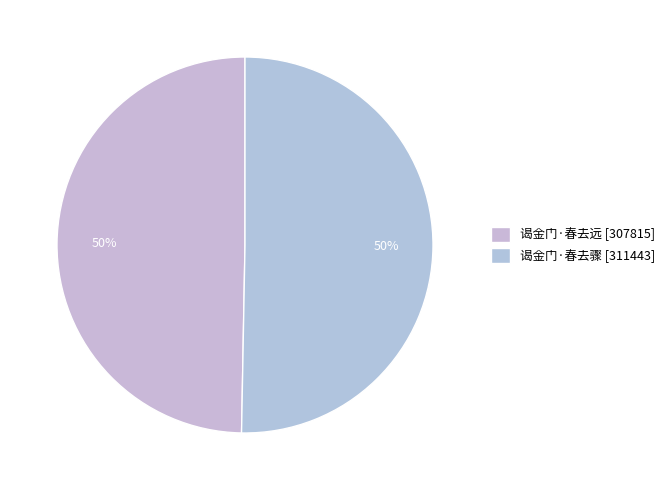

Which has a higher value, 谒金门·春去骤 or 谒金门·春去远?

谒金门·春去骤